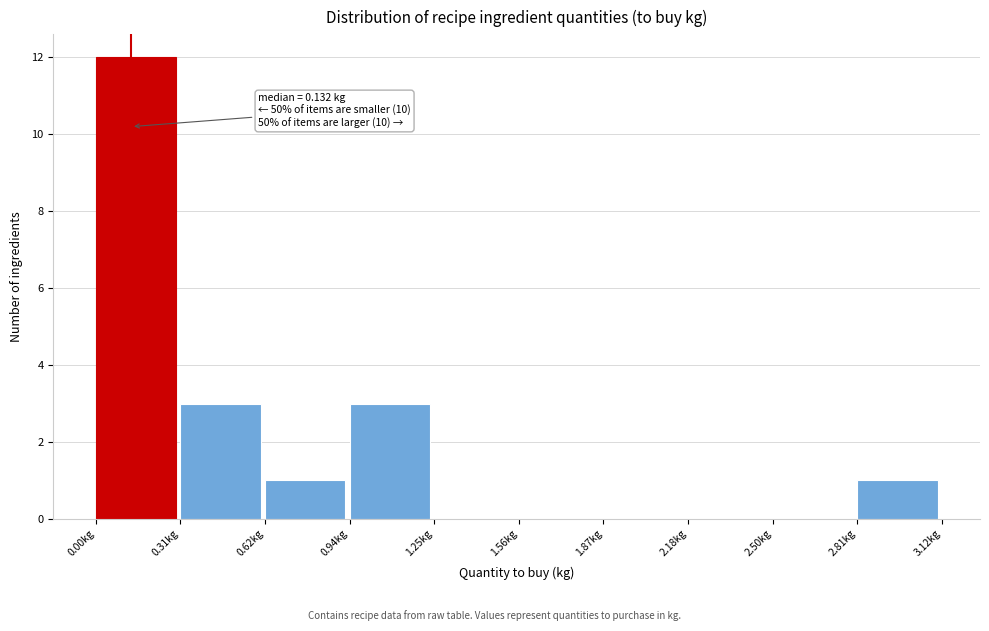

Which range on the x-axis has the tallest bar?

0.00 to 0.30